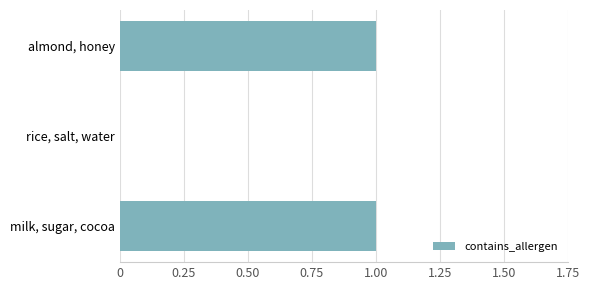

What is the change in value from rice, salt, water to almond, honey?

+1